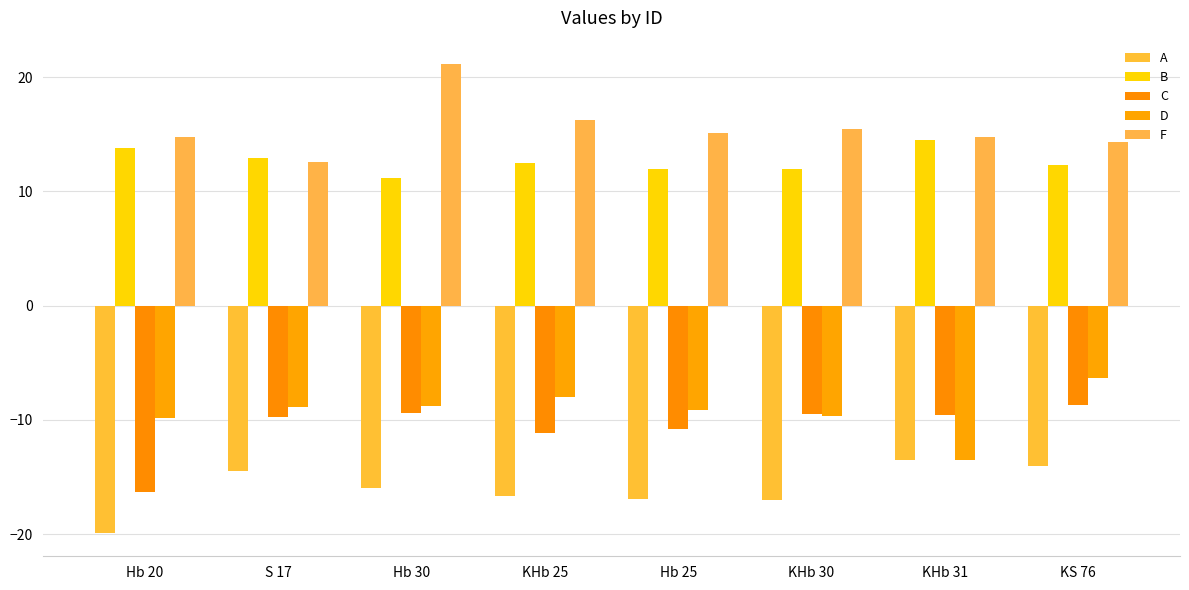

What is the minimum value shown in the chart?

-19.9